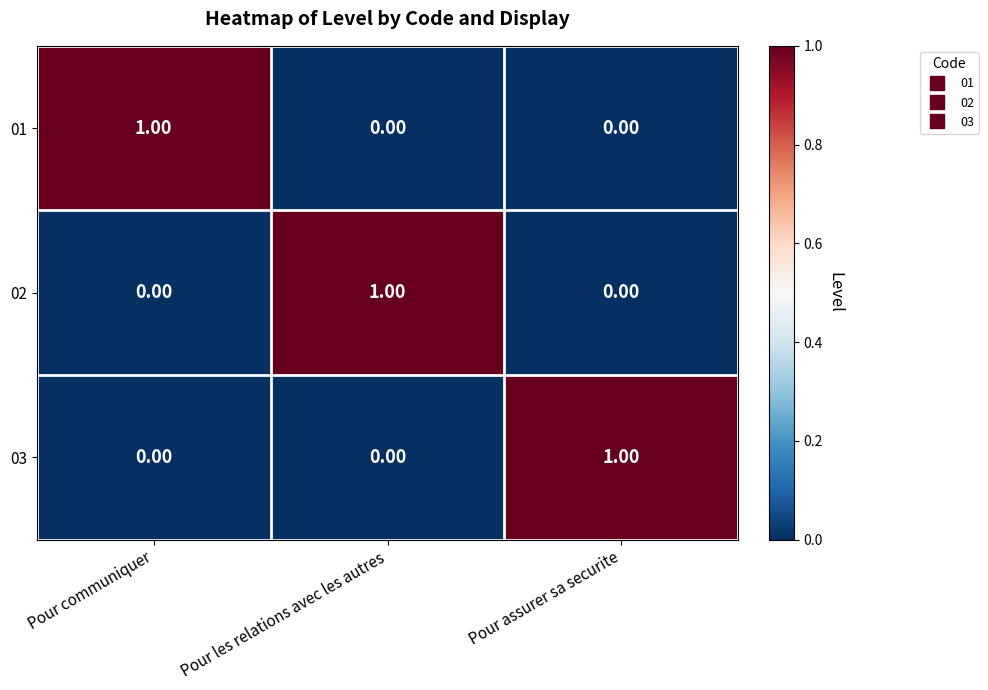

How many categories are shown in the chart?

3